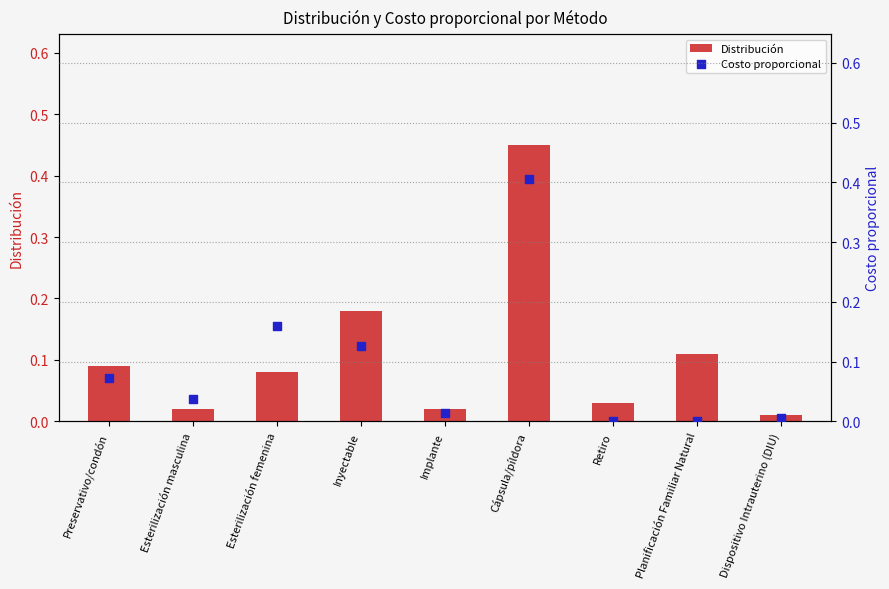

Which series contains the lowest Y value?

Costo proporcional